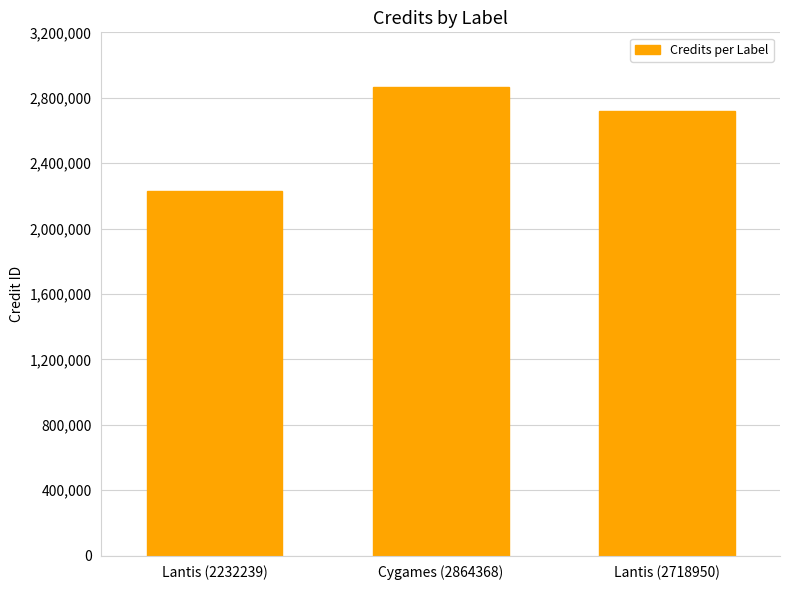

Rank the categories by value from lowest to highest.

Lantis (2232239), Lantis (2718950), Cygames (2864368)